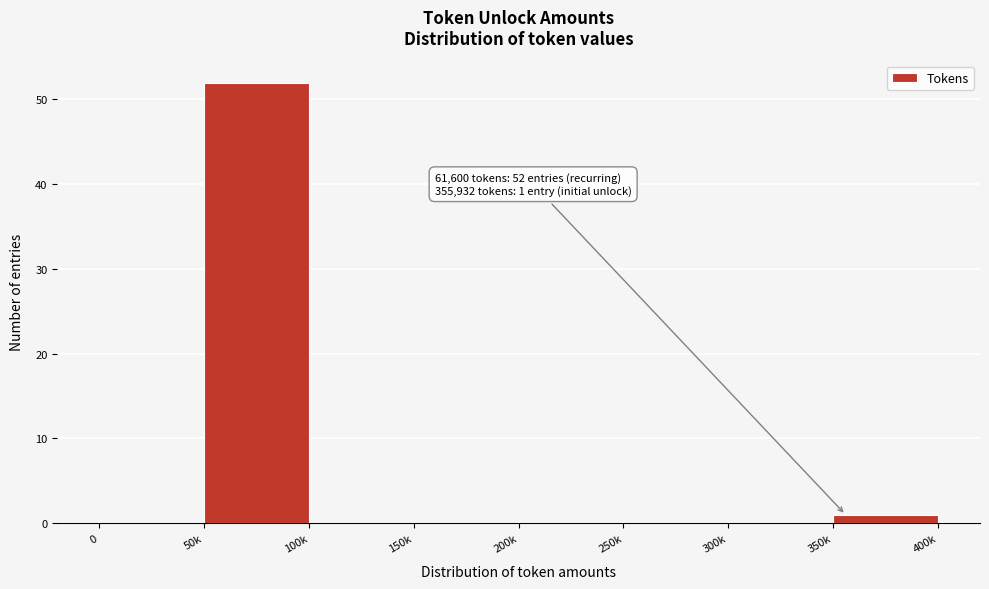

Reading left to right, extract all data points from this chart.

0=0	50k=52	100k=0	150k=0	200k=0	250k=0	300k=0	350k=1